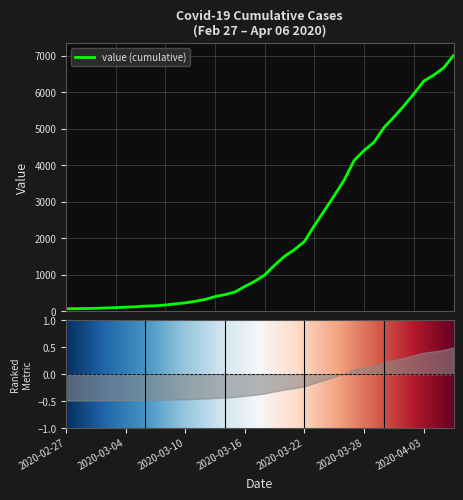

What is the change in value from 2020-02-27 to 2020-03-30?

+4966.0